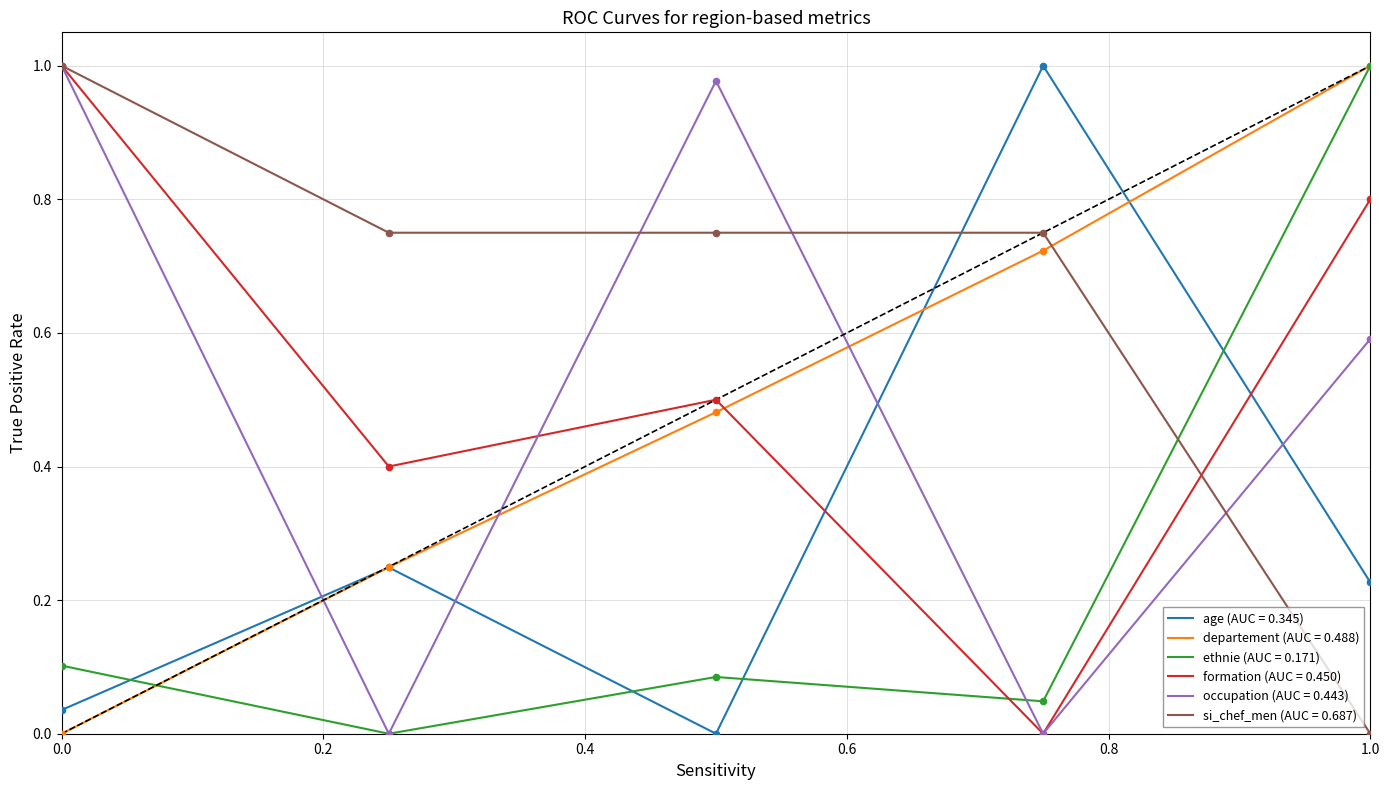

At how many categories does at least one series exceed 0?

5